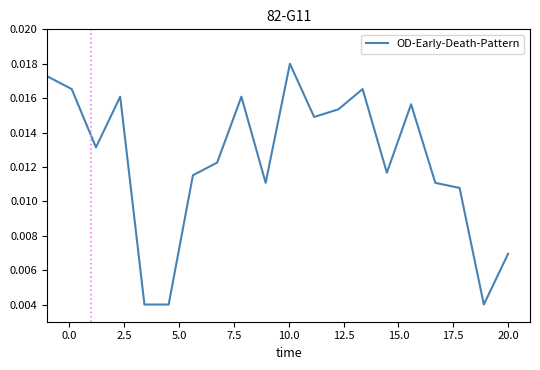

How many lines are shown in the chart?

1